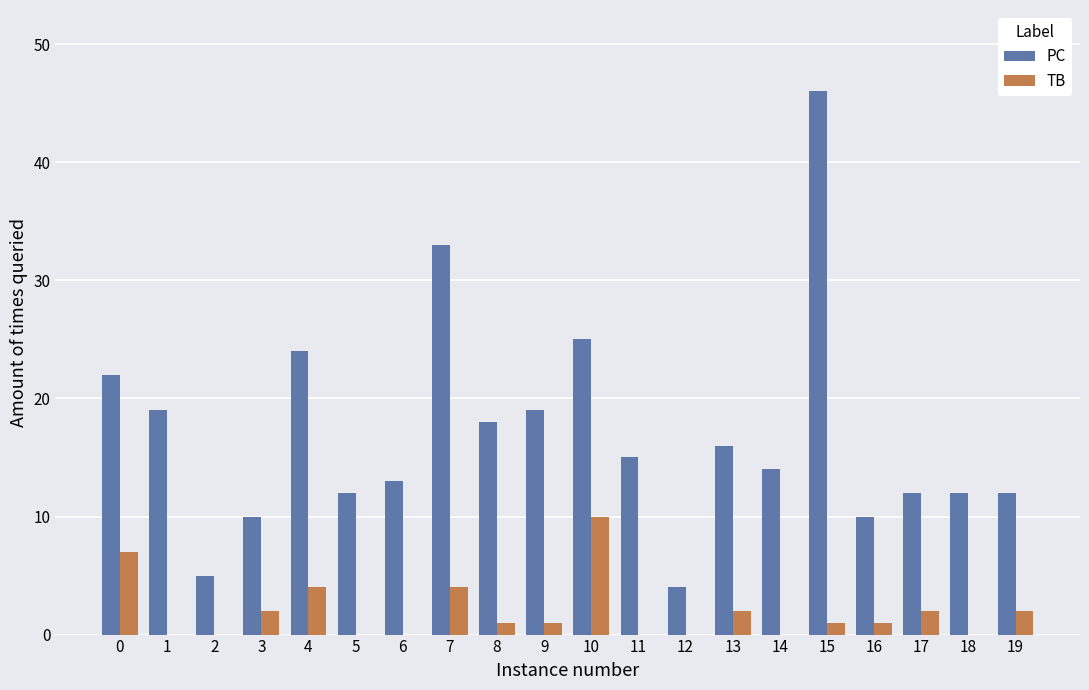

Which series has the widest spread of values?

PC